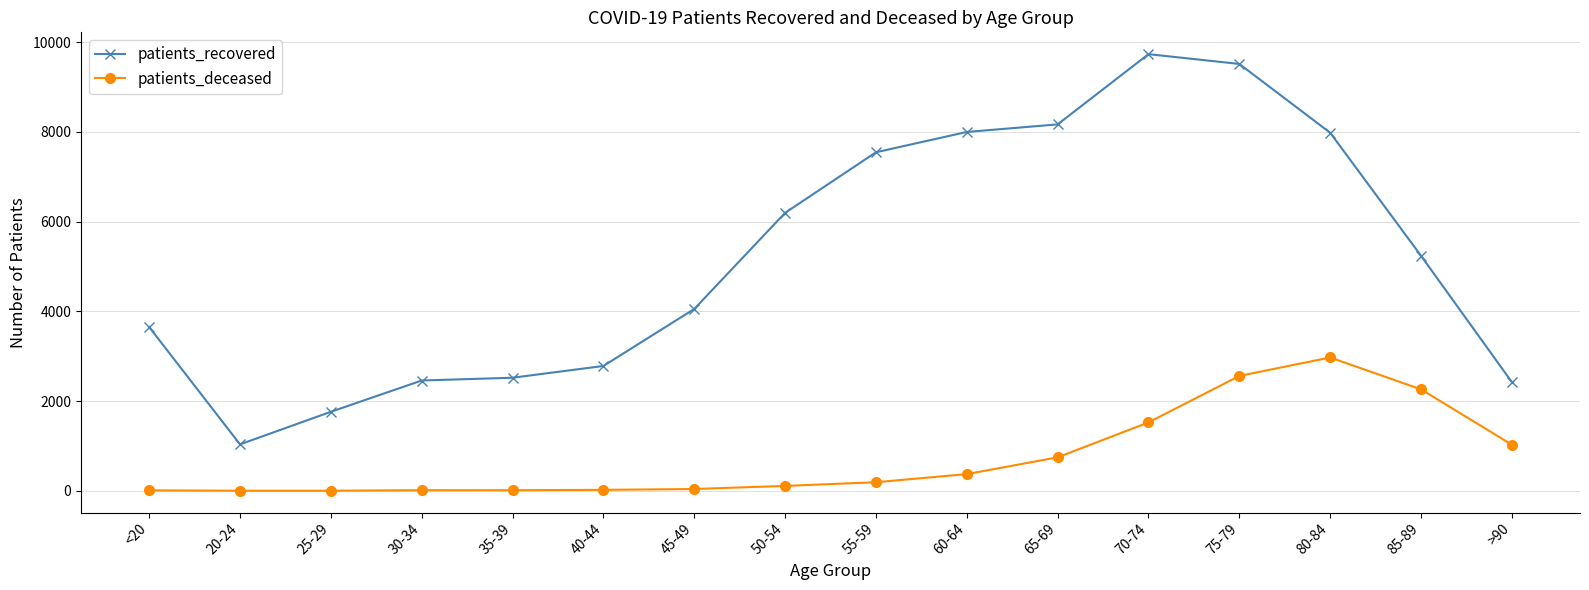

How many categories are shown in the chart?

16